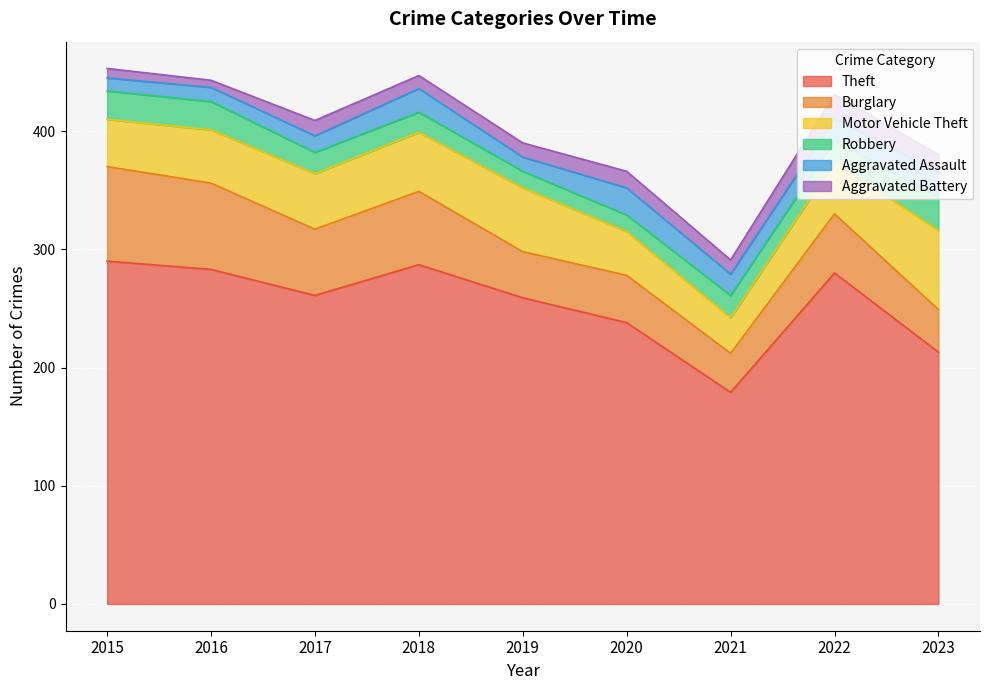

The value of Theft at 2017 is 261. True or false?

True